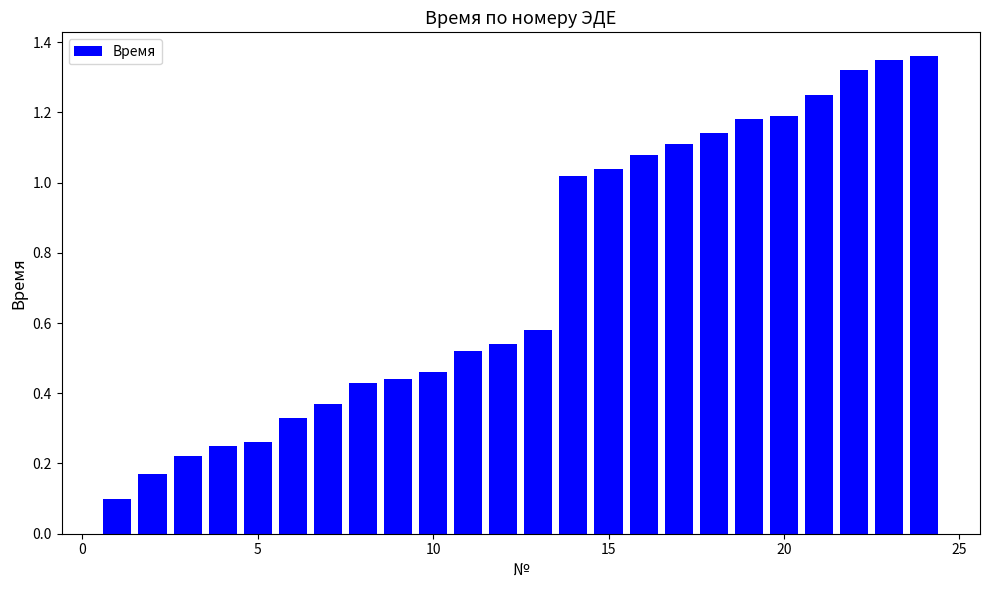

What is the average value?

0.7